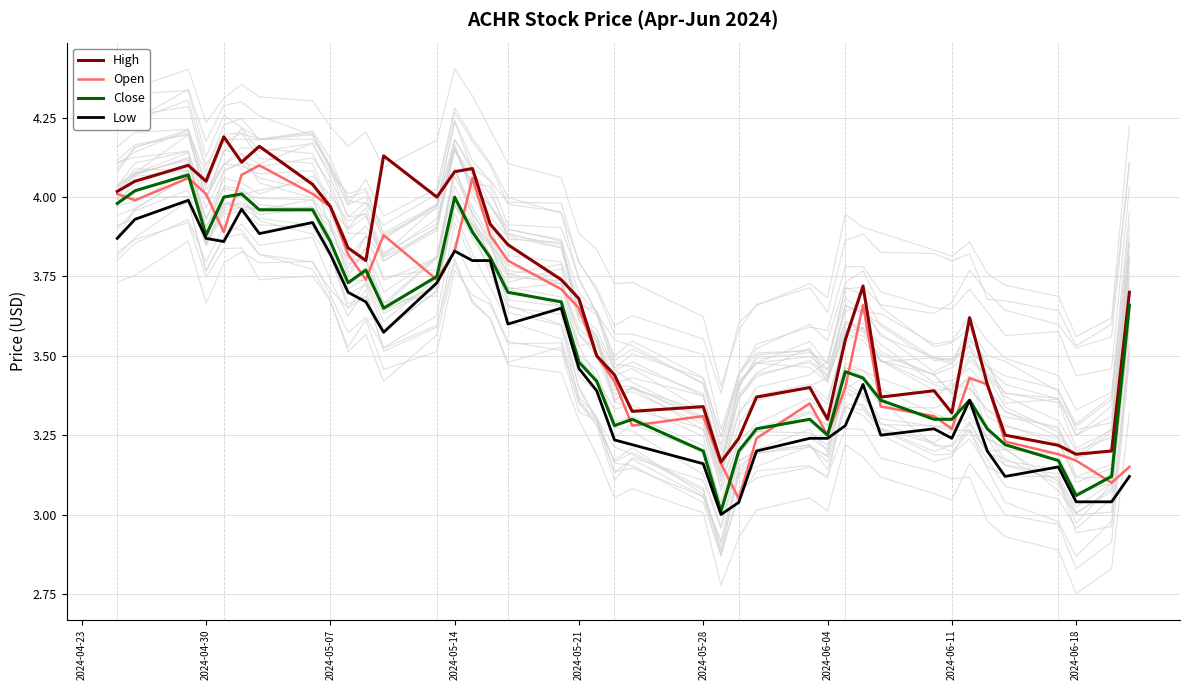

The Open series shows 6.6 at 2024-05-14. True or false?

False